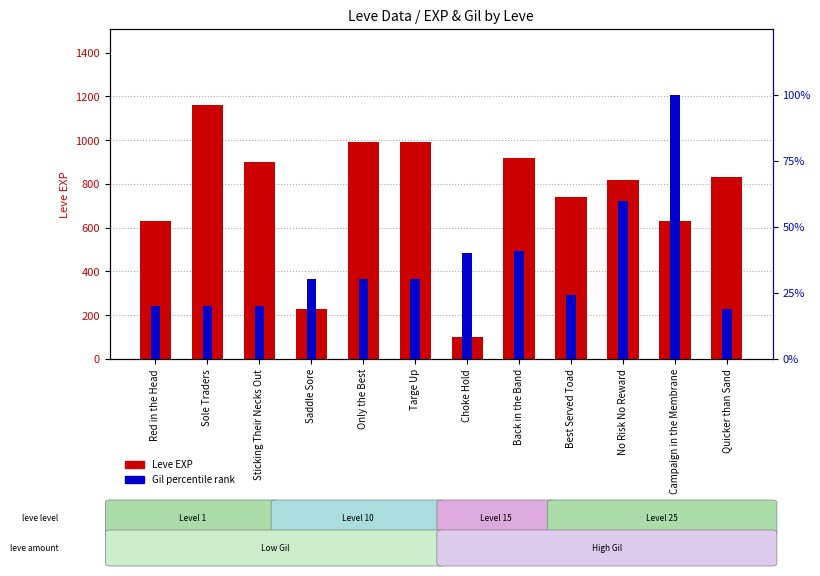

Reading right to left, transcribe all the data shown in this chart.

Leve EXP: 830.0	630.0	820.0	740.0	920.0	100.0	990.0	990.0	230.0	900.0	1160.0	630.0
Gil percentile: 19.0	100.0	59.8	24.2	40.9	40.2	30.2	30.2	30.2	19.9	20.1	19.9